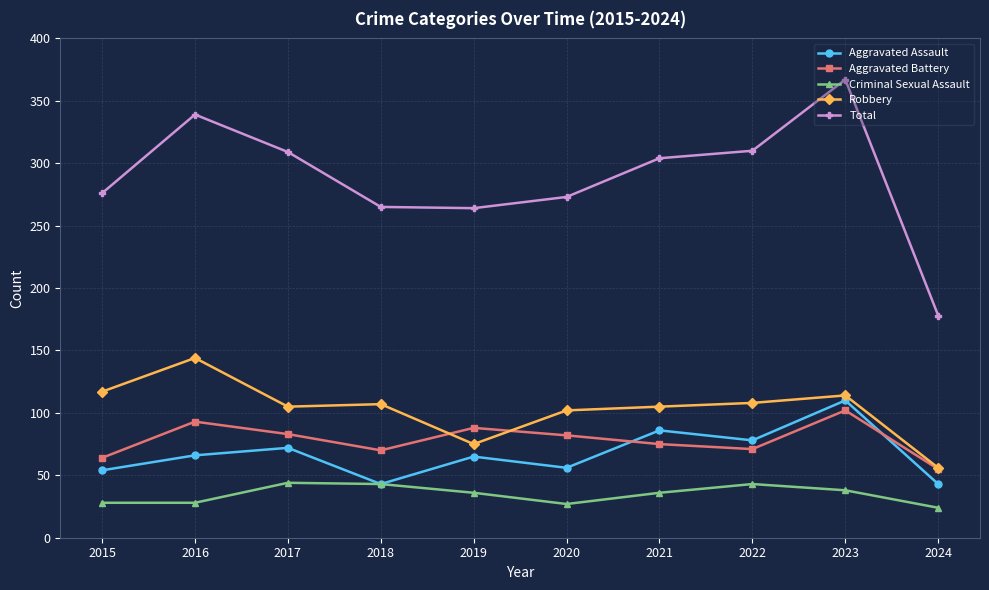

What is the difference between the highest and lowest values at 2015?

248